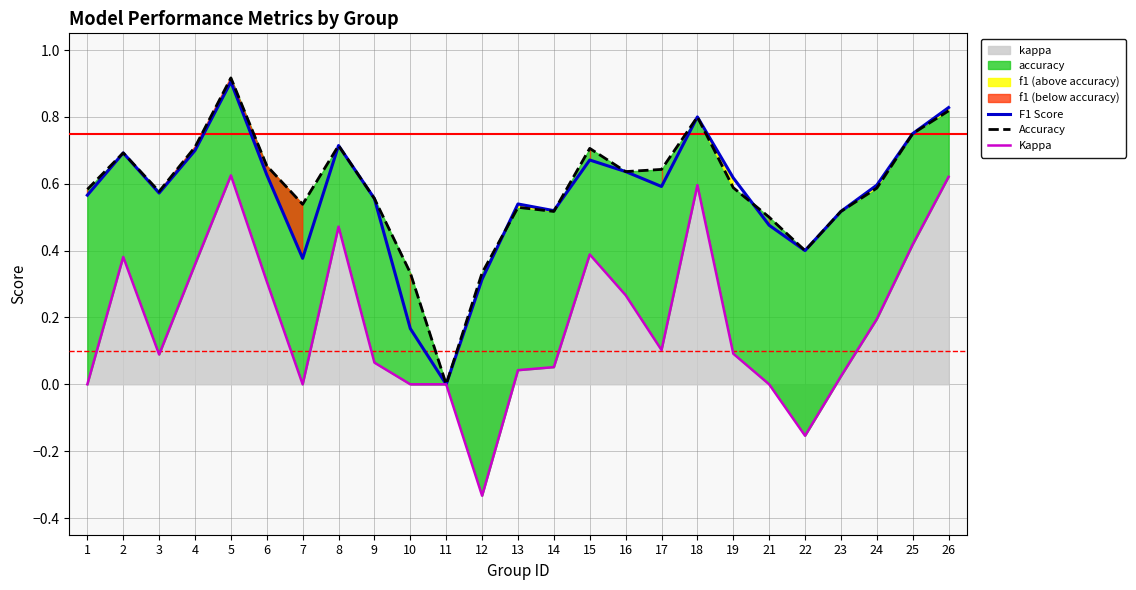

What is the value of the Accuracy point at the 15th from the left?

0.7